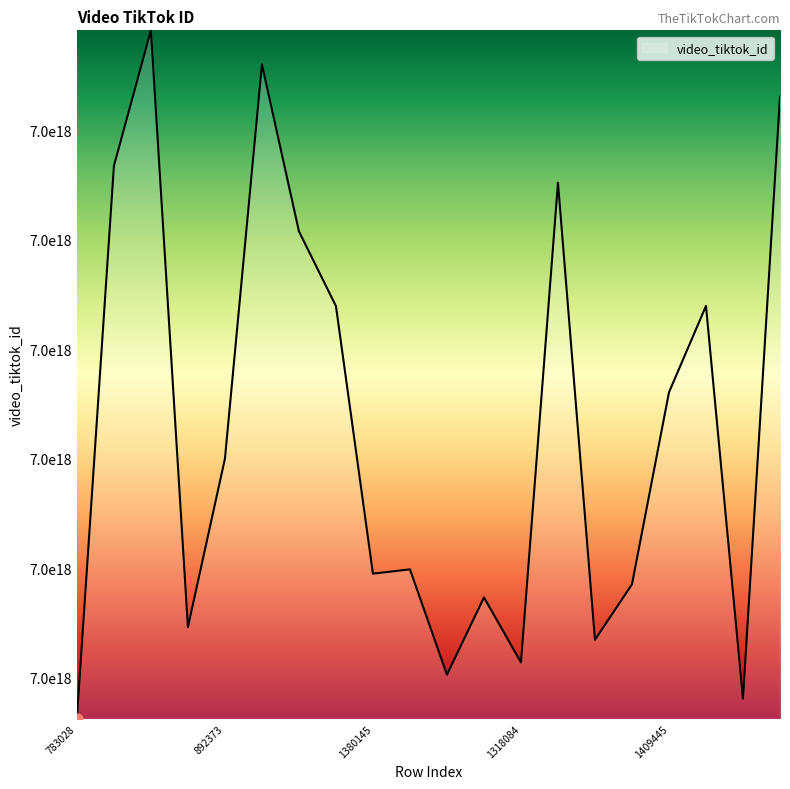

Does the chart have visible grid lines?

No